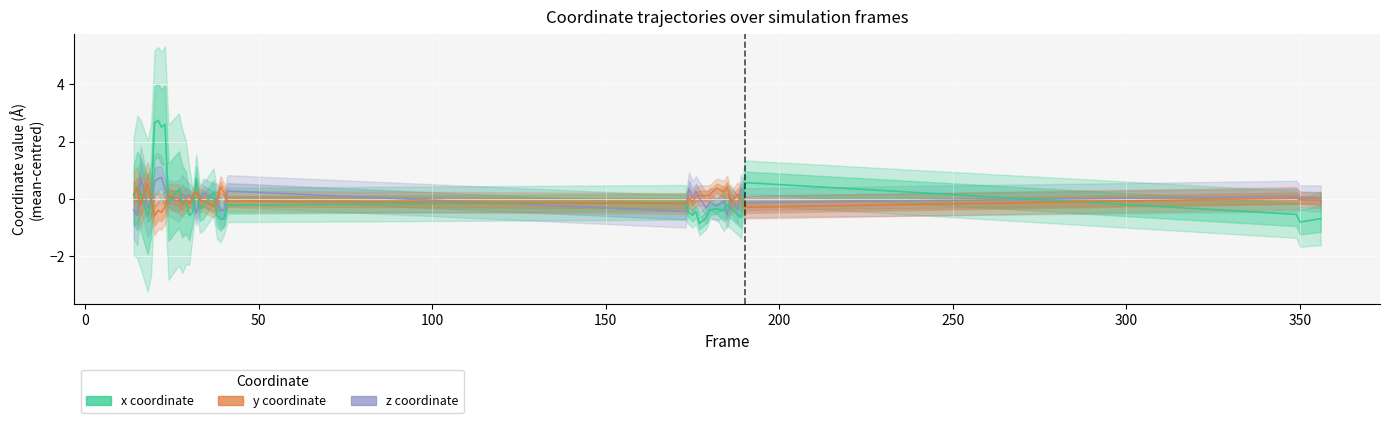

Reading right to left, list all the values displayed in this chart.

z: 0.0	0.0	0.1	-0.1	0.4	-0.4	0.0	-0.5	-0.1	-0.3	-0.1	-0.3	0.0	0.3	0.1	0.4	-0.4	0.3	-0.4	-0.4	-0.0	-0.0	0.2	-0.1	-0.5	-0.0	0.1	0.1	0.2	-0.1	0.0	0.3	0.8	0.7	0.6	-0.1	-0.3	0.8	-0.6	-0.4
x: -0.7	-0.8	-0.5	0.6	-0.7	-0.6	-0.3	-0.2	-0.4	-0.4	-0.4	-0.7	-0.9	-0.5	-0.6	-0.5	-0.1	-0.2	-0.7	-0.7	-0.6	0.2	-0.3	-0.4	0.7	-0.5	-0.6	-0.1	-0.1	0.3	-0.1	2.6	2.5	2.7	2.7	-0.0	-0.6	0.1	0.4	0.1
y: -0.0	-0.0	0.0	-0.3	-0.0	0.2	-0.2	0.4	0.2	0.4	0.1	0.1	0.1	0.1	-0.1	0.0	-0.2	-0.1	0.2	0.4	-0.1	-0.3	-0.1	-0.1	0.3	0.1	-0.2	-0.0	-0.2	0.0	0.1	-0.3	-0.5	-0.4	-0.6	-0.0	0.5	-0.2	0.4	0.2